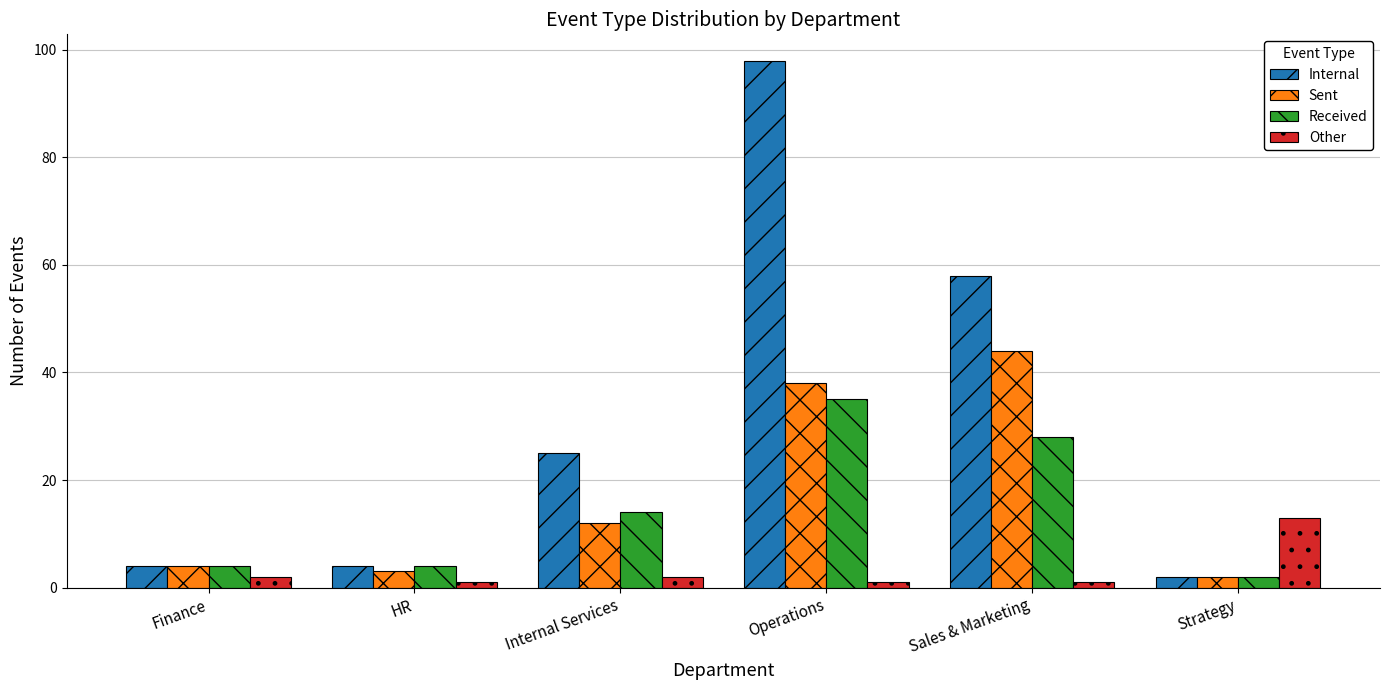

What is the spread (max minus min) of values at Strategy?

11